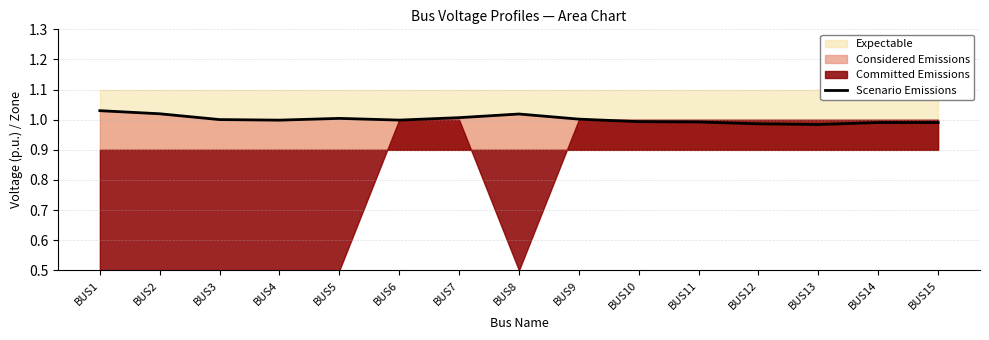

What is the value of the 7th point from the left?

1.0